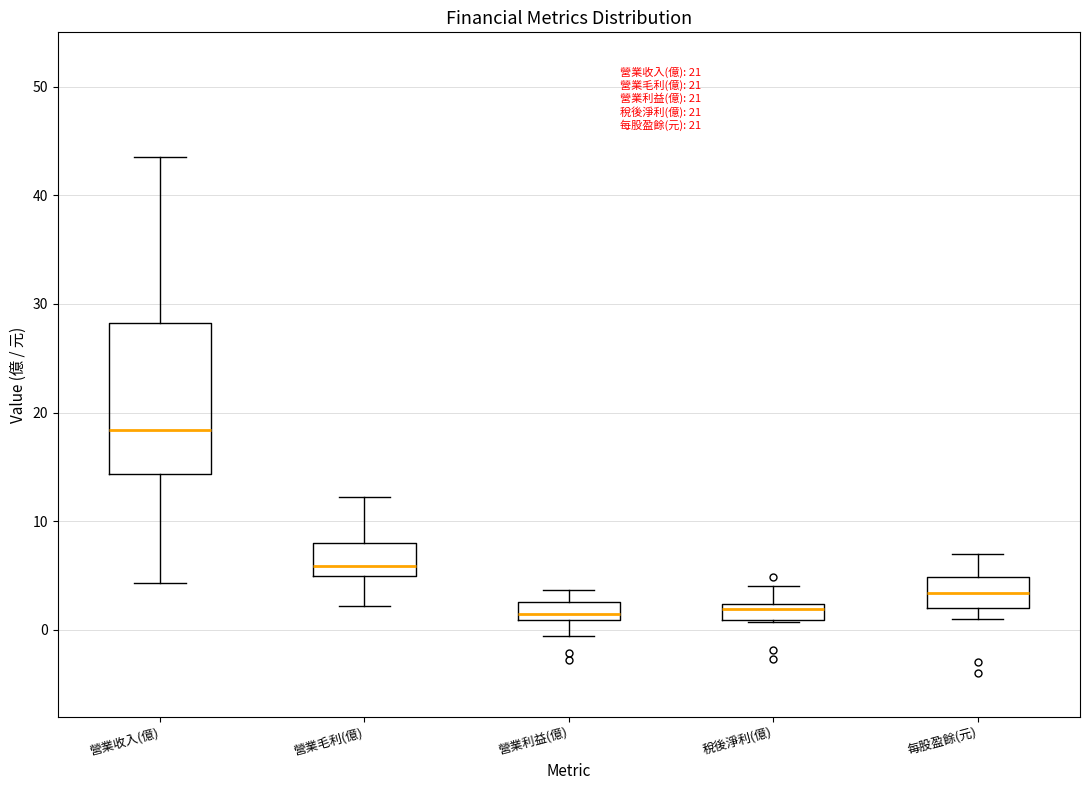

Comparing the boxes themselves (not the whiskers), which one is the tallest?

營業收入(億)